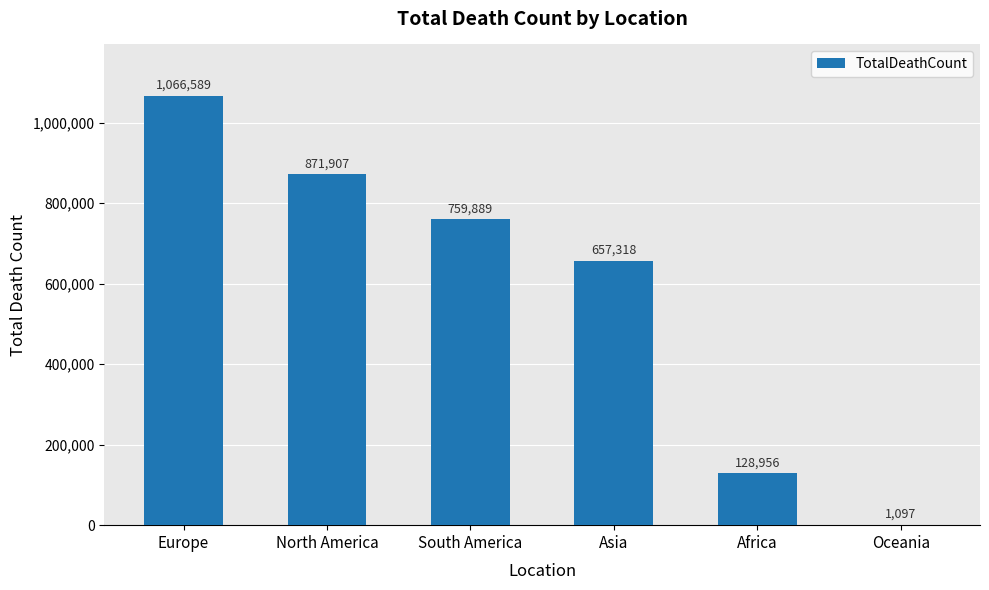

What is the maximum value shown in the chart?

1066589